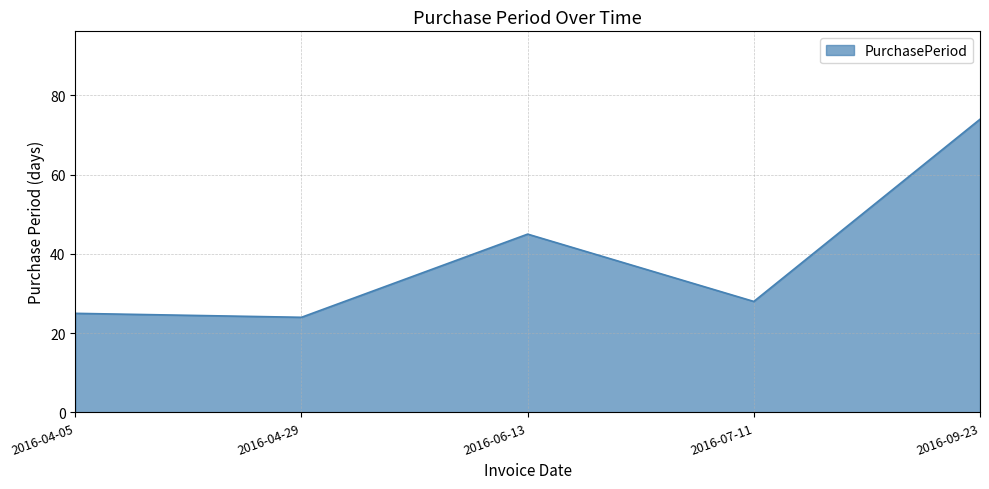

What position from the right is 2016-04-05?

5